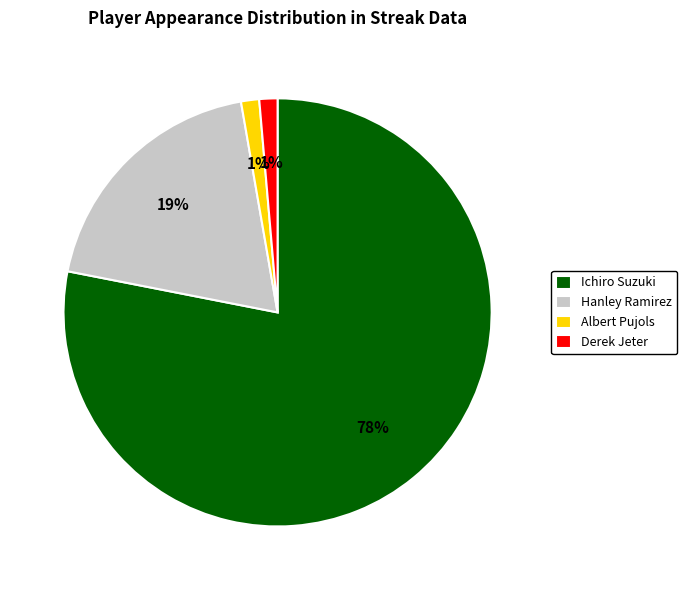

Combined, do Derek Jeter and Ichiro Suzuki account for over 50%?

Yes